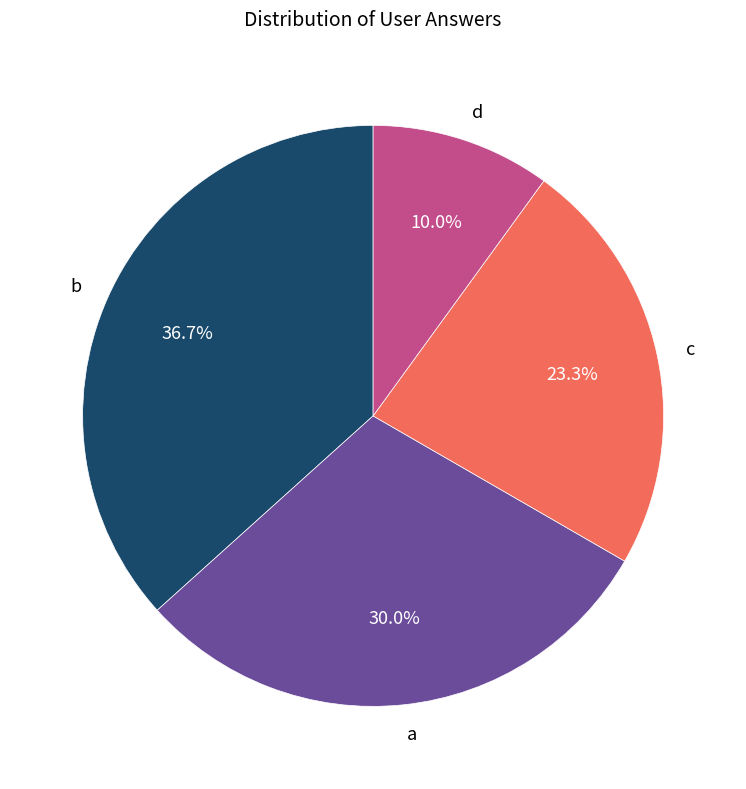

What is the ratio of the value at a to the value at c?

1.3